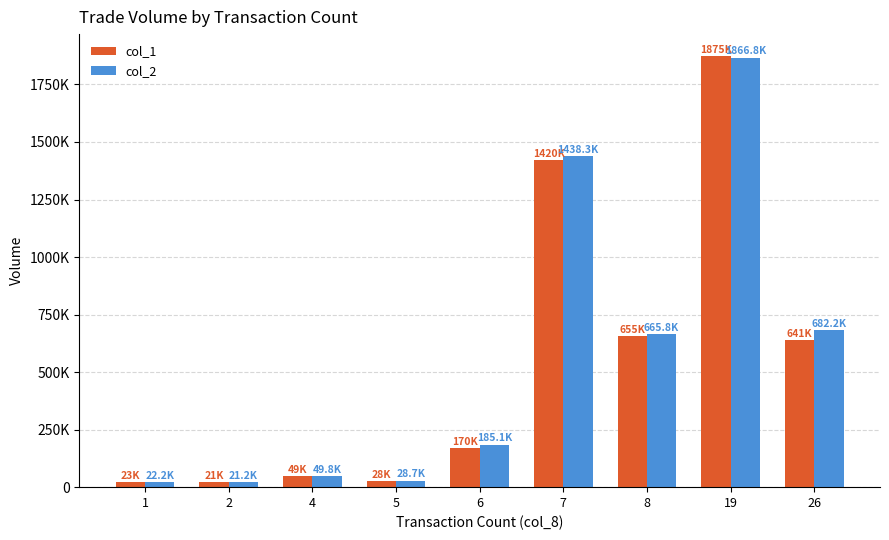

Does the chart contain stacked bars?

No